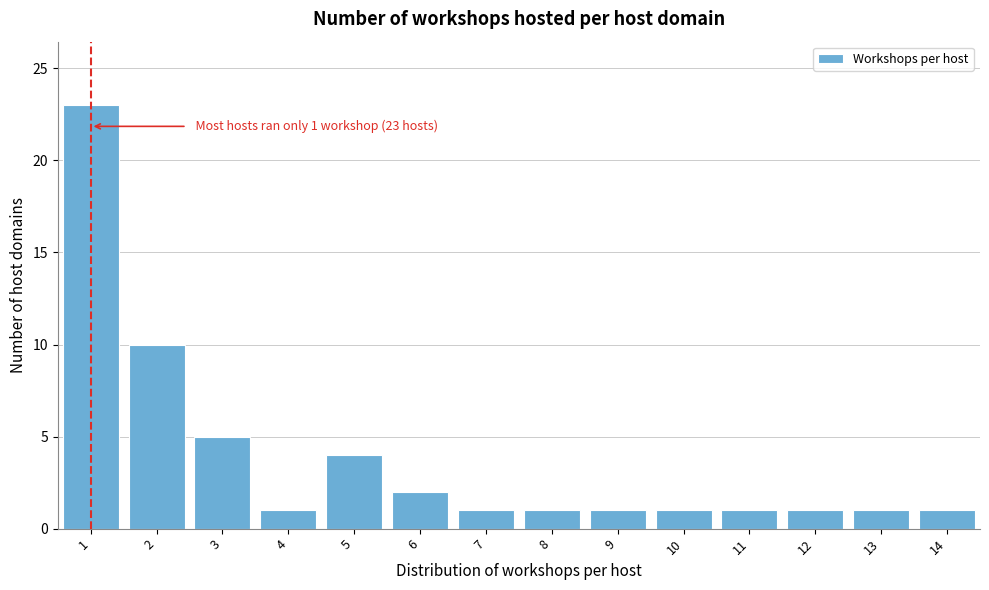

Which range on the x-axis has the tallest bar?

0.5 to 1.5